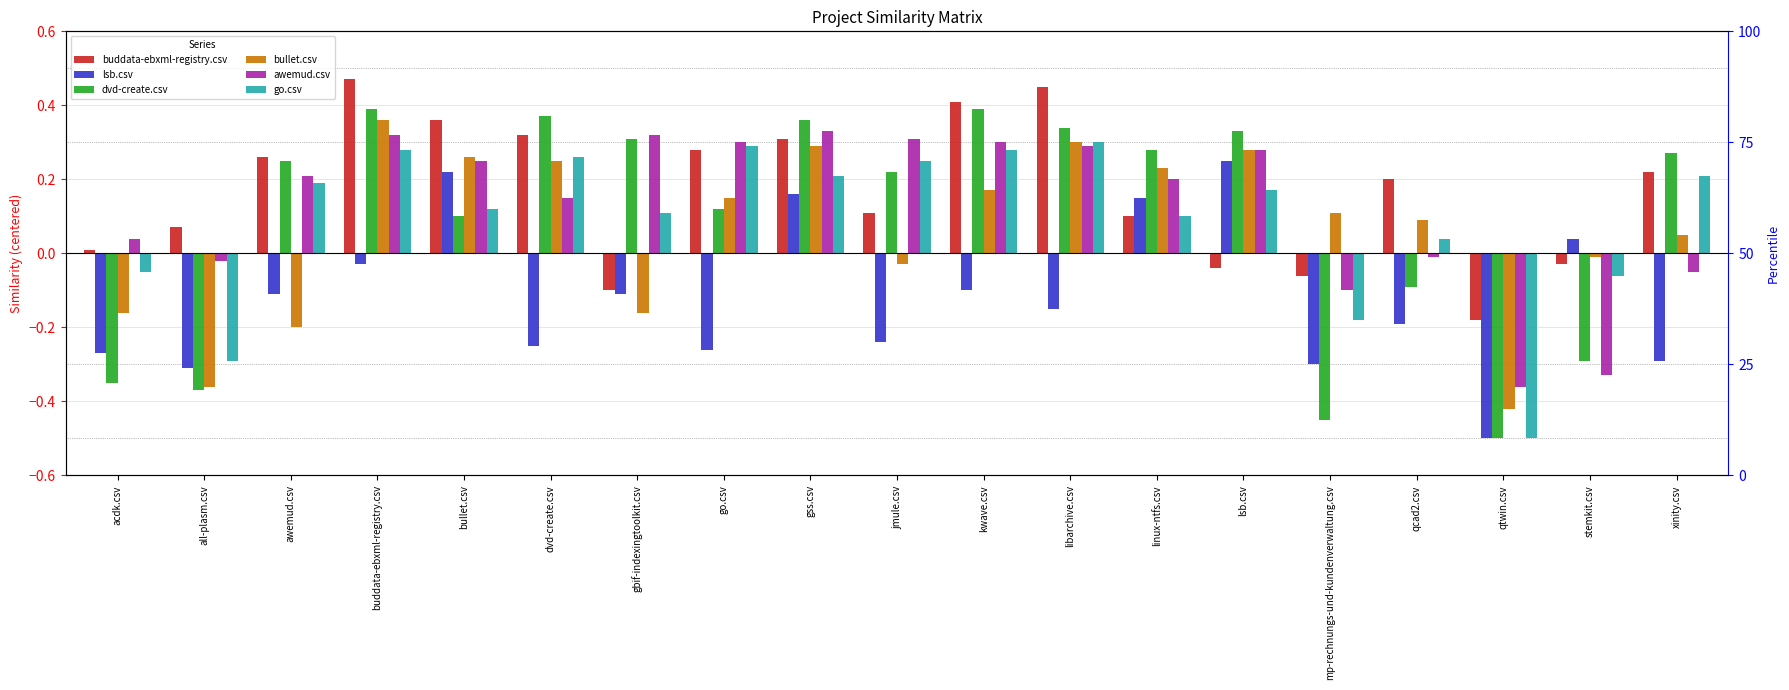

What is the label of the 6th bar from the right?

lsb.csv